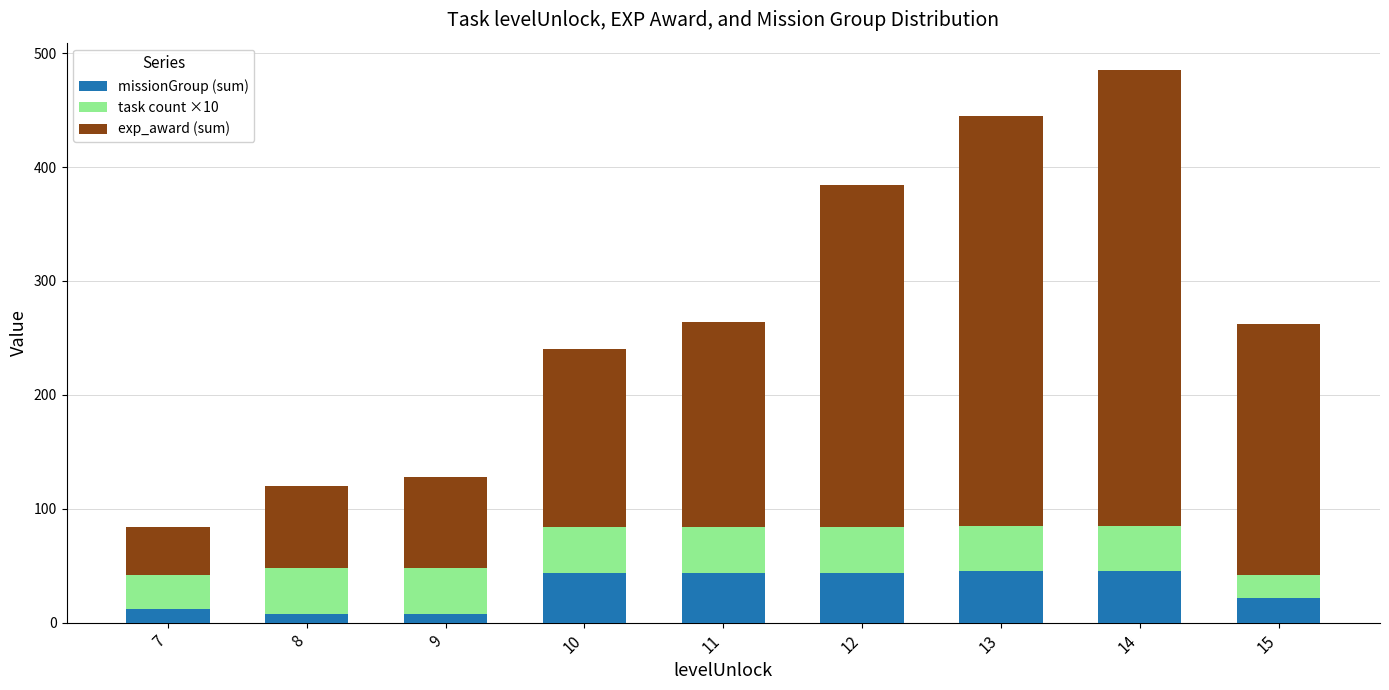

At which category is the sum across all series the highest?

14